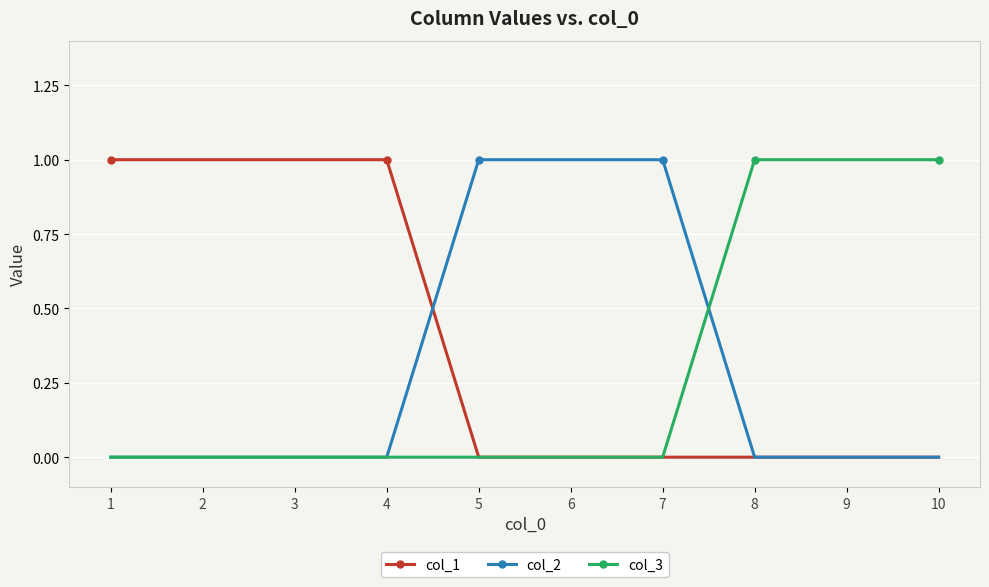

How many categories are shown in the chart?

10